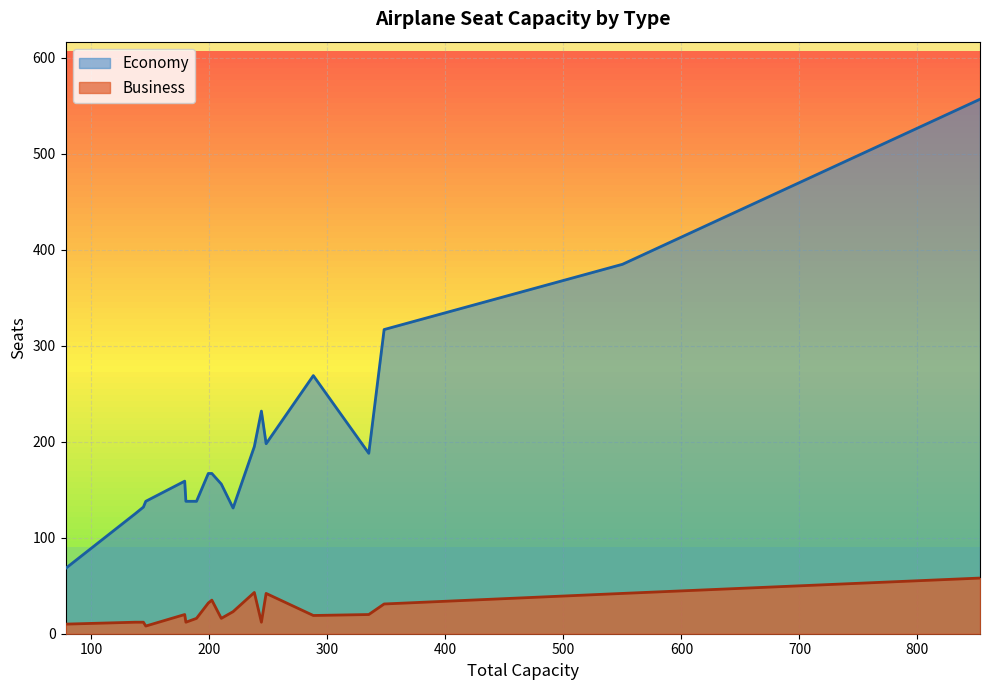

Is it true that Business equals 18 at B77L?

False